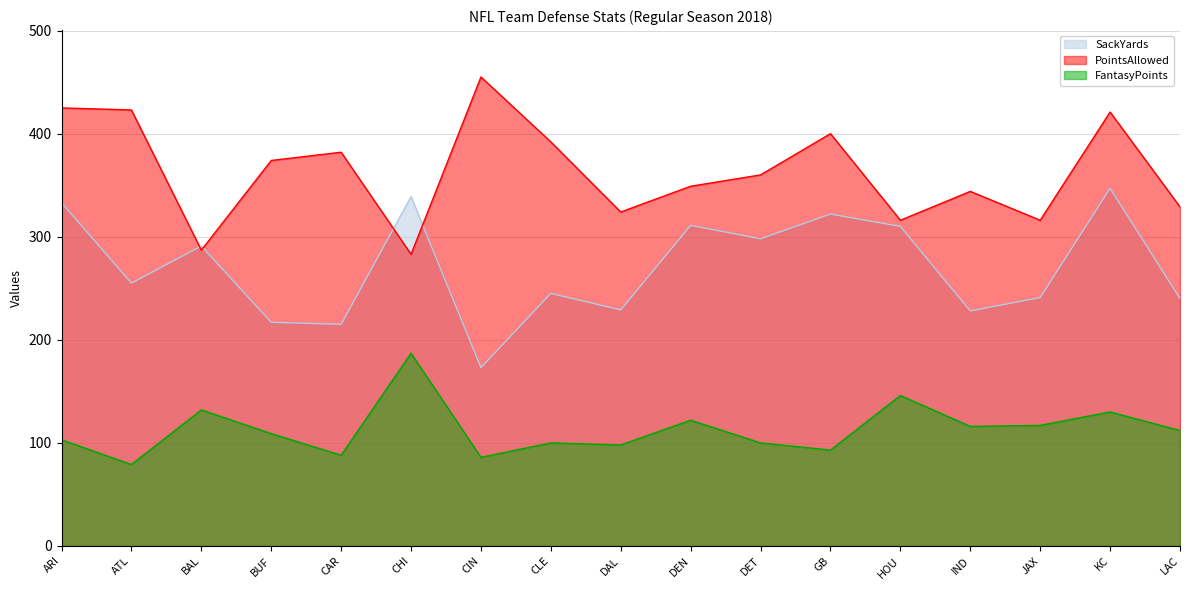

At which category does FantasyPoints reach its first local valley?

ATL